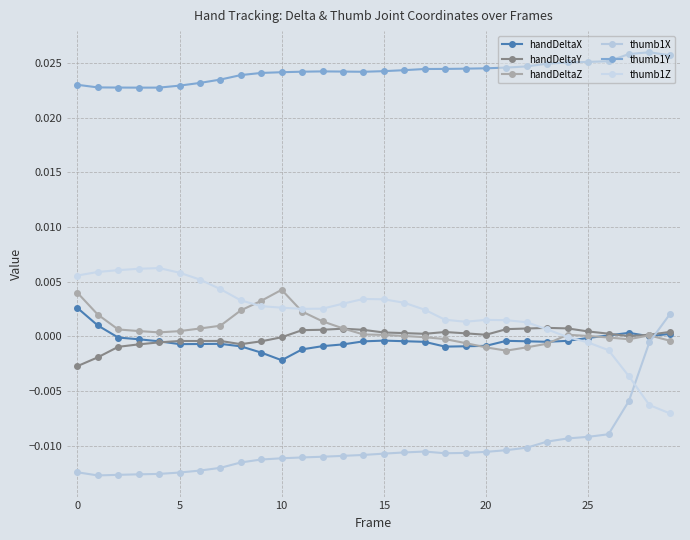

How many lines are shown in the chart?

6